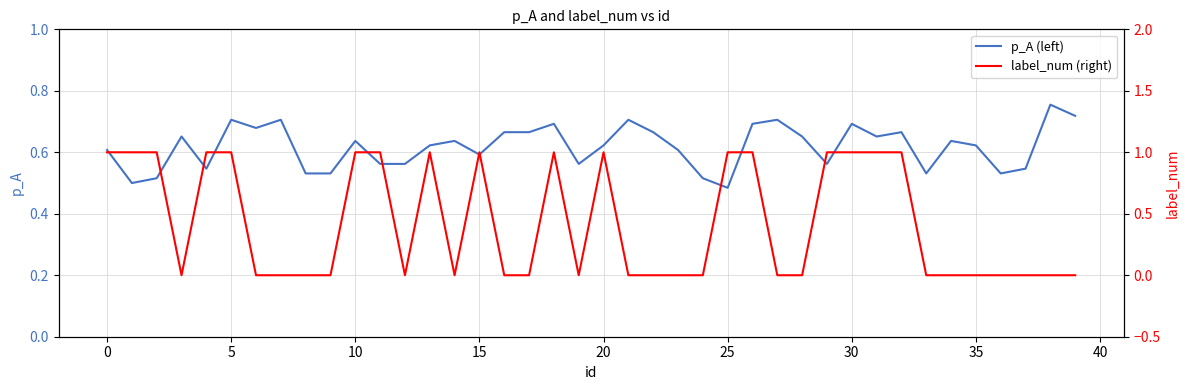

What is the total value across all series at 32?

1.7